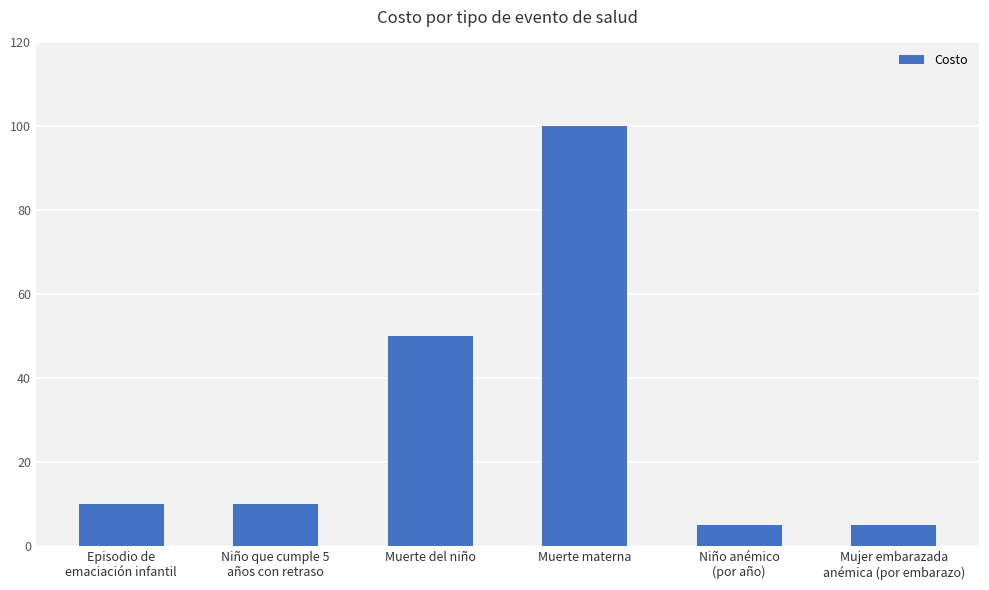

At which label is the value closest to 52?

Muerte del niño